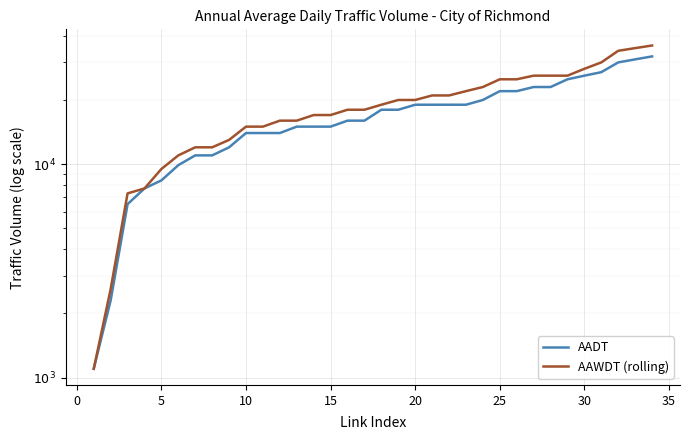

Rank the series at 30 from lowest to highest value.

AADT, AAWDT (rolling)